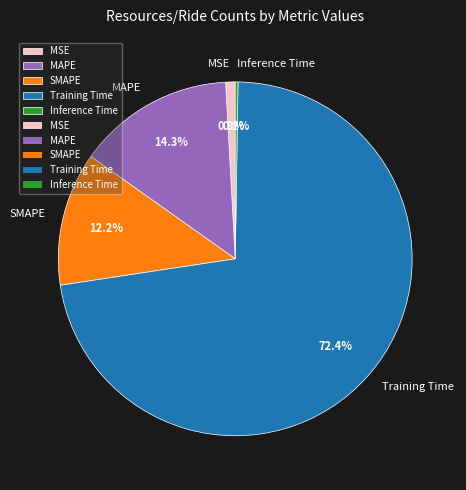

What is the largest slice in the pie chart?

Training Time